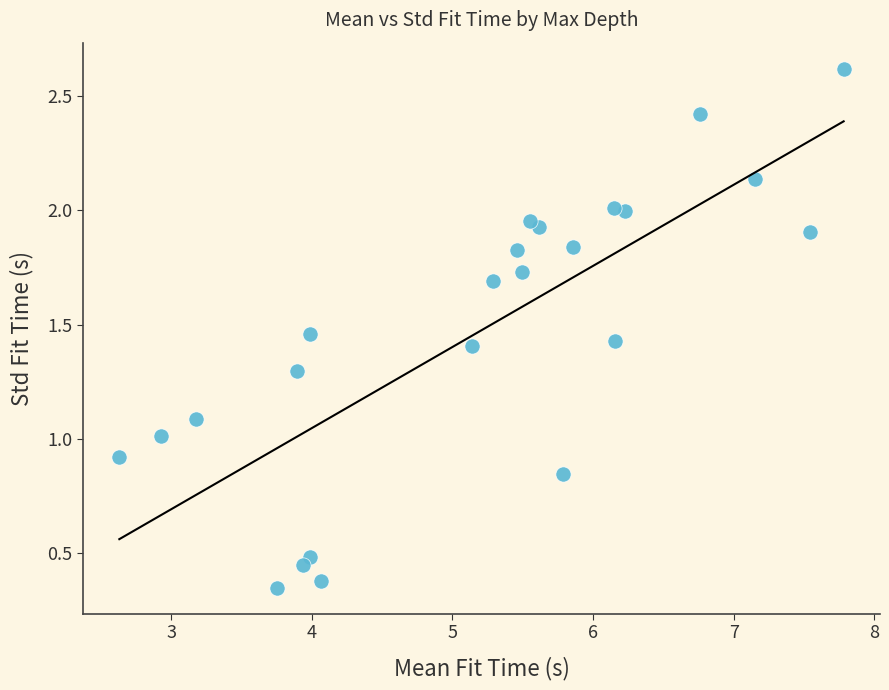

What is the range of X values (max minus min)?

5.2